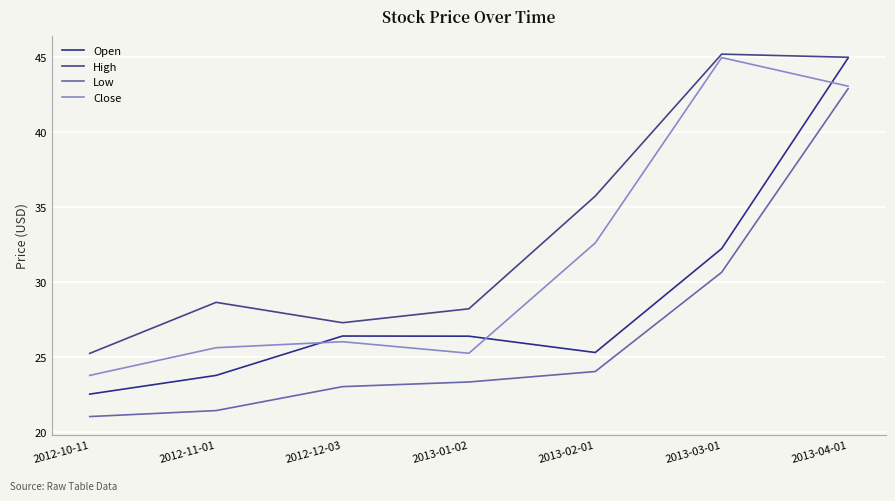

What is the average value of the High series?

33.6